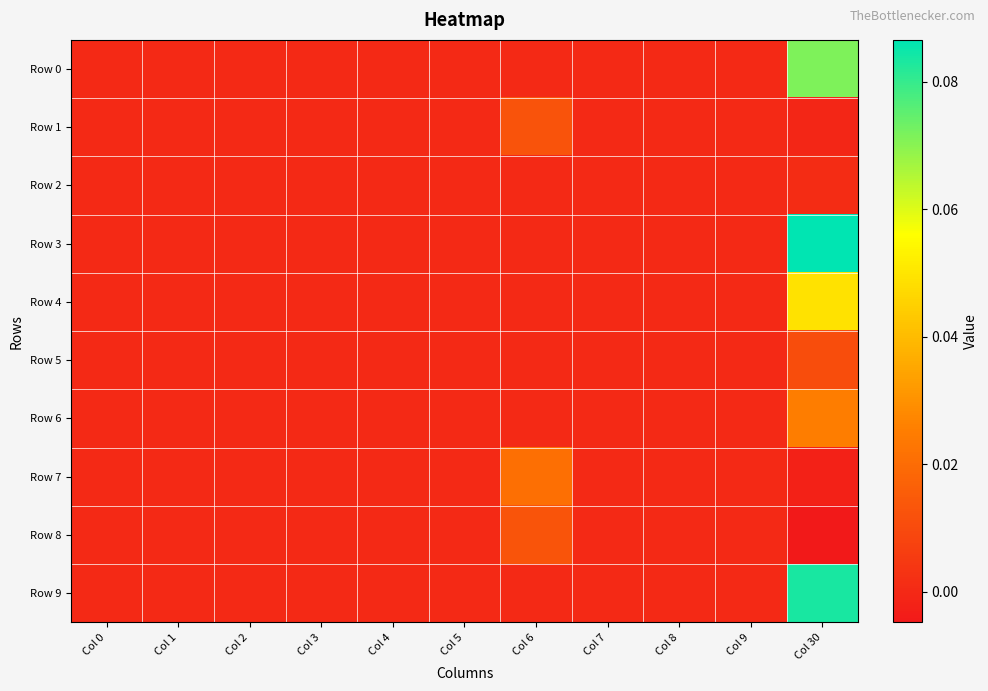

Reading left to right, transcribe all the data shown in this chart.

Row 0: Col 0=0.0	Col 1=0.0	Col 2=0.0	Col 3=0.0	Col 4=0.0	Col 5=0.0	Col 6=0.0	Col 7=0.0	Col 8=0.0	Col 9=0.0	Col 30=0.1
Row 1: Col 0=0.0	Col 1=0.0	Col 2=0.0	Col 3=0.0	Col 4=0.0	Col 5=0.0	Col 6=0.0	Col 7=0.0	Col 8=0.0	Col 9=0.0	Col 30=-0.0
Row 2: Col 0=0.0	Col 1=0.0	Col 2=0.0	Col 3=0.0	Col 4=0.0	Col 5=0.0	Col 6=0.0	Col 7=0.0	Col 8=0.0	Col 9=0.0	Col 30=0.0
Row 3: Col 0=0.0	Col 1=0.0	Col 2=0.0	Col 3=0.0	Col 4=0.0	Col 5=0.0	Col 6=0.0	Col 7=0.0	Col 8=0.0	Col 9=0.0	Col 30=0.1
Row 4: Col 0=0.0	Col 1=0.0	Col 2=0.0	Col 3=0.0	Col 4=0.0	Col 5=0.0	Col 6=0.0	Col 7=0.0	Col 8=0.0	Col 9=0.0	Col 30=0.0
Row 5: Col 0=0.0	Col 1=0.0	Col 2=0.0	Col 3=0.0	Col 4=0.0	Col 5=0.0	Col 6=0.0	Col 7=0.0	Col 8=0.0	Col 9=0.0	Col 30=0.0
Row 6: Col 0=0.0	Col 1=0.0	Col 2=0.0	Col 3=0.0	Col 4=0.0	Col 5=0.0	Col 6=0.0	Col 7=0.0	Col 8=0.0	Col 9=0.0	Col 30=0.0
Row 7: Col 0=0.0	Col 1=0.0	Col 2=0.0	Col 3=0.0	Col 4=0.0	Col 5=0.0	Col 6=0.0	Col 7=0.0	Col 8=0.0	Col 9=0.0	Col 30=-0.0
Row 8: Col 0=0.0	Col 1=0.0	Col 2=0.0	Col 3=0.0	Col 4=0.0	Col 5=0.0	Col 6=0.0	Col 7=0.0	Col 8=0.0	Col 9=0.0	Col 30=-0.0
Row 9: Col 0=0.0	Col 1=0.0	Col 2=0.0	Col 3=0.0	Col 4=0.0	Col 5=0.0	Col 6=0.0	Col 7=0.0	Col 8=0.0	Col 9=0.0	Col 30=0.1